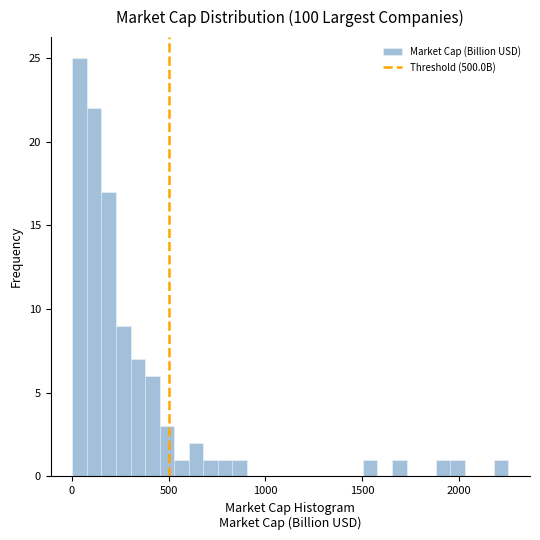

Around what value on the x-axis is the tallest bar? Give the approximate position of its centre, as read against the axis.

50